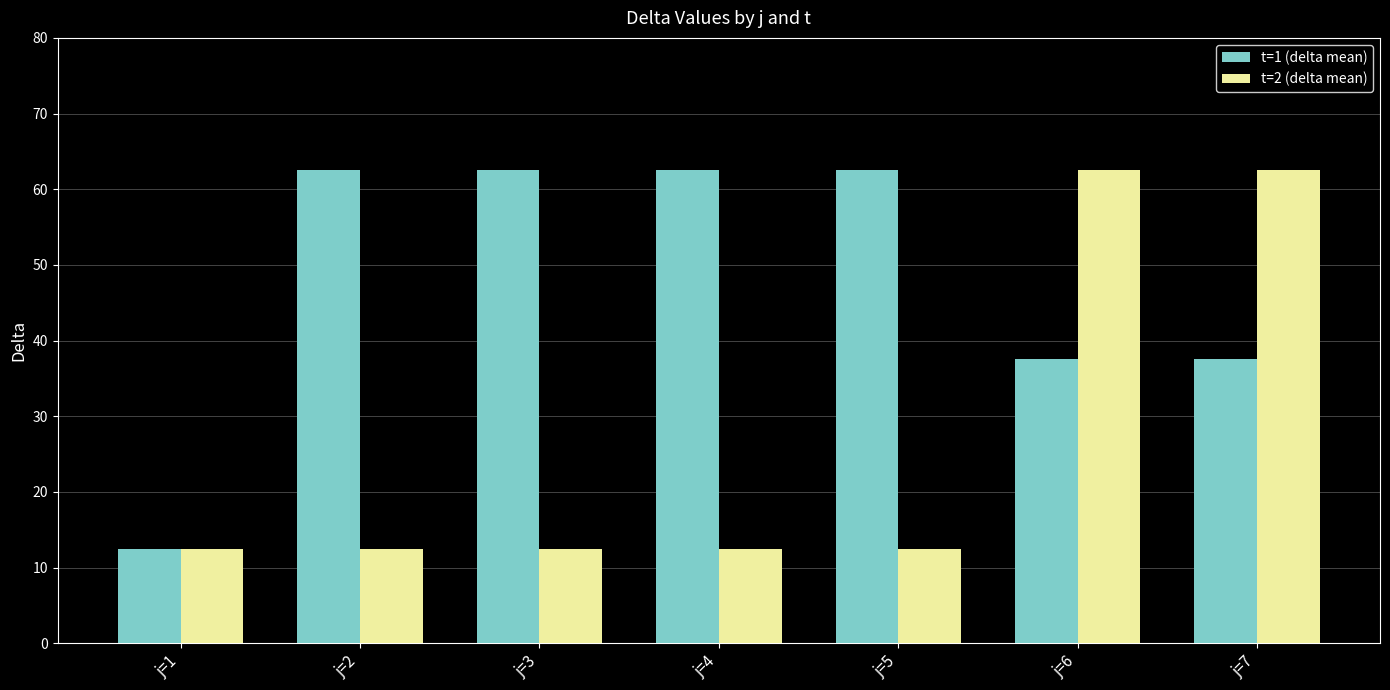

Does the chart contain stacked bars?

No